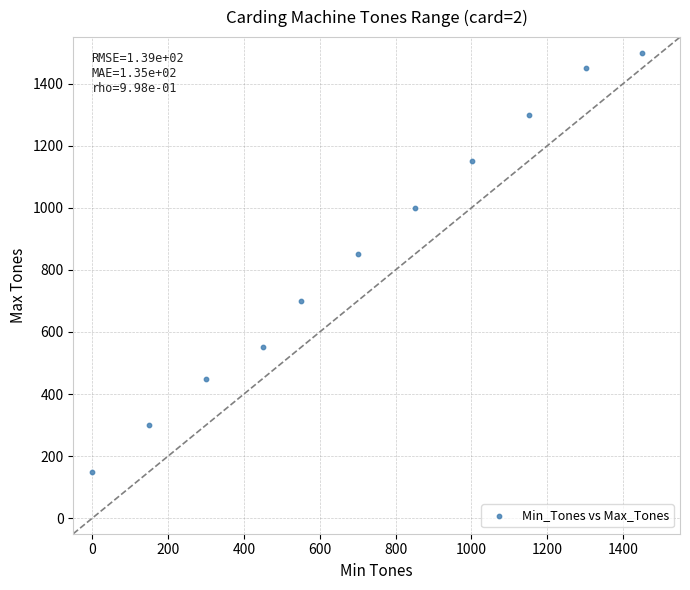

What is the average Y value?

855